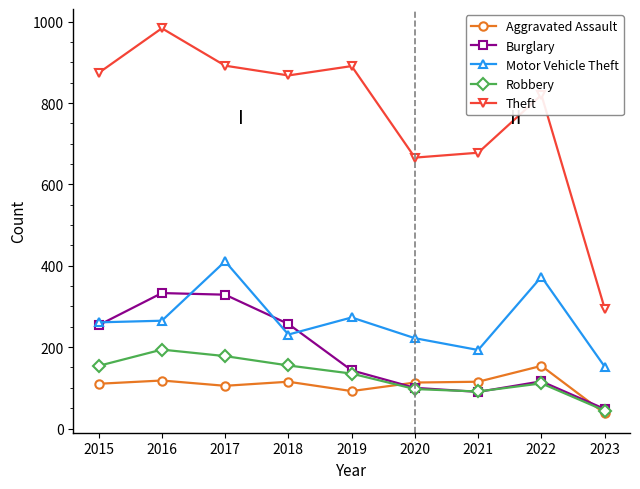

Count the number of data series in this chart.

5